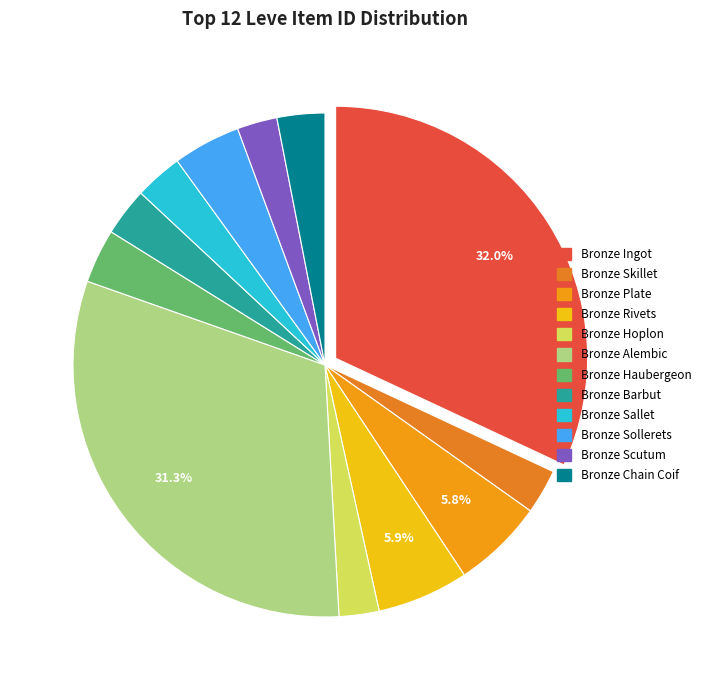

Is it true that Bronze Chain Coif is 17% of the pie?

False